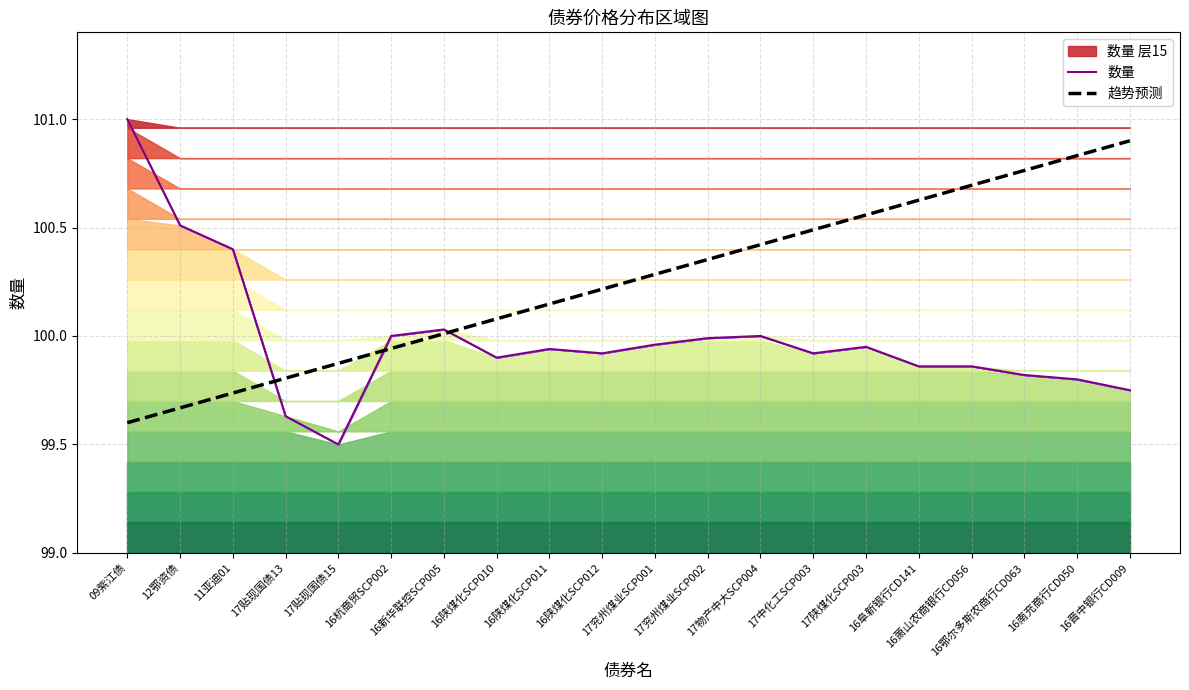

What is the average value of the 趋势预测 series?

100.2